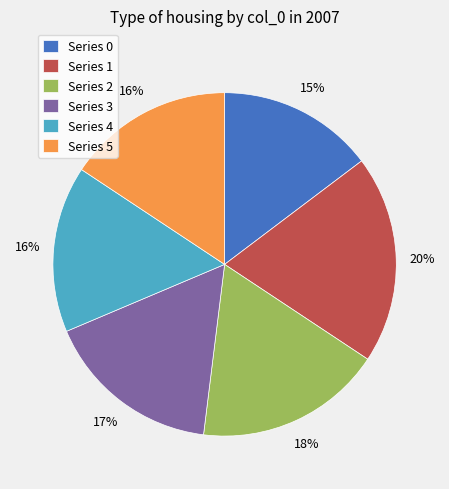

Is it true that Series 3 is 4% of the pie?

False